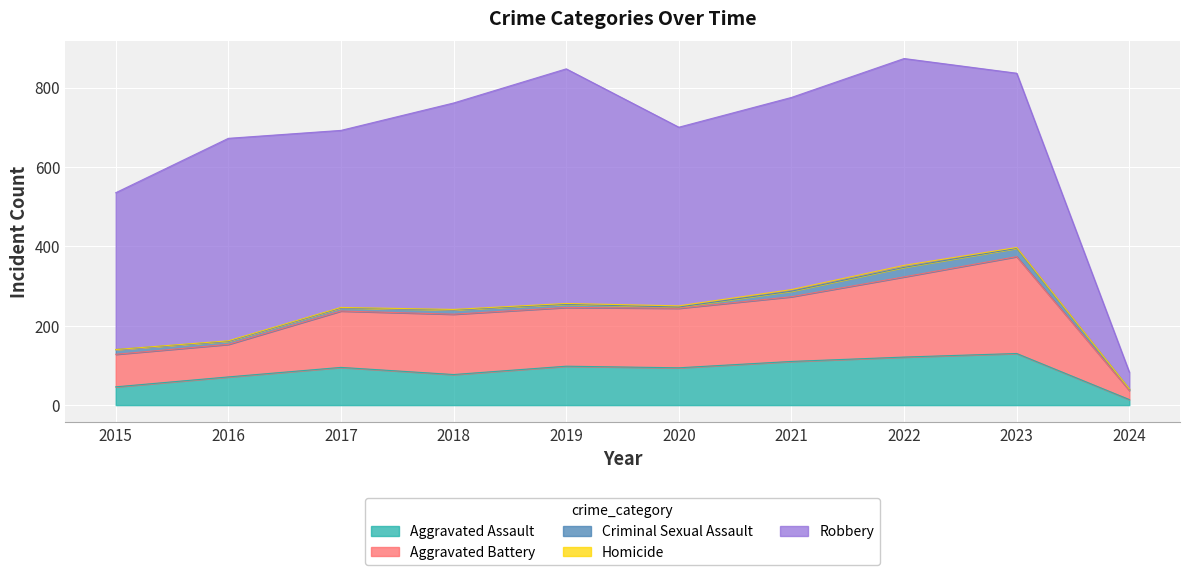

At which category is the sum across all series the highest?

2022